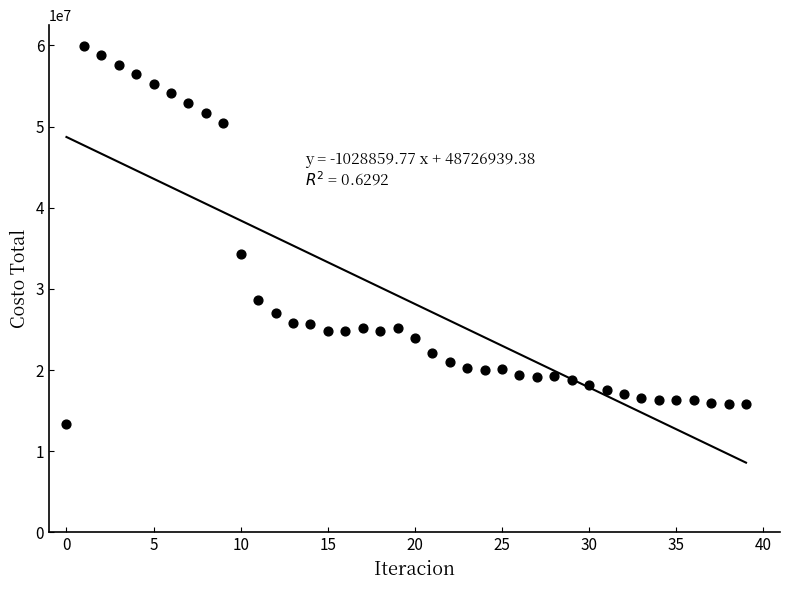

What is the range of Y values (max minus min)?

46587563.9